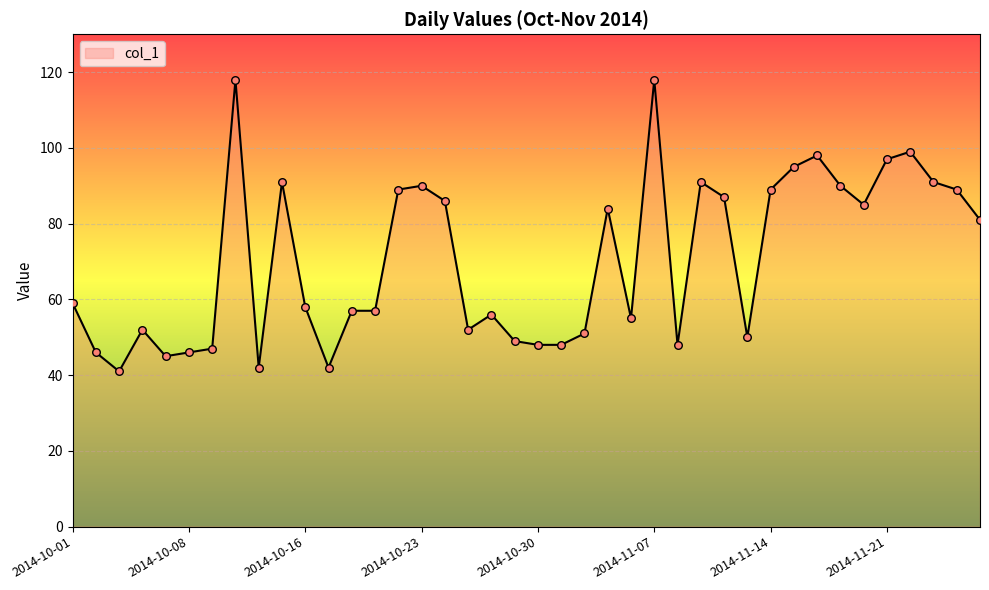

What is the greatest value displayed?

118